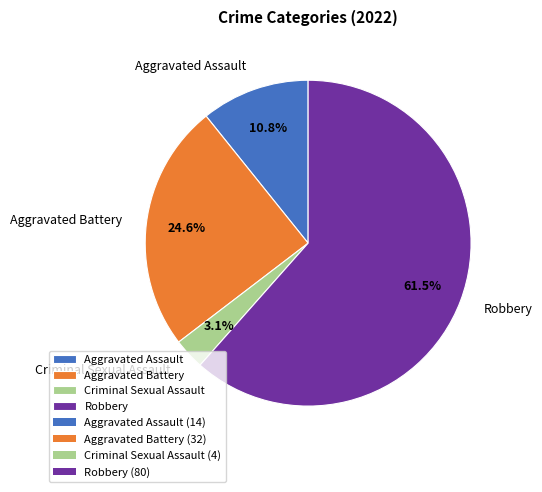

To the nearest percent, what is the difference between the Criminal Sexual Assault and Robbery slice percentages?

58%